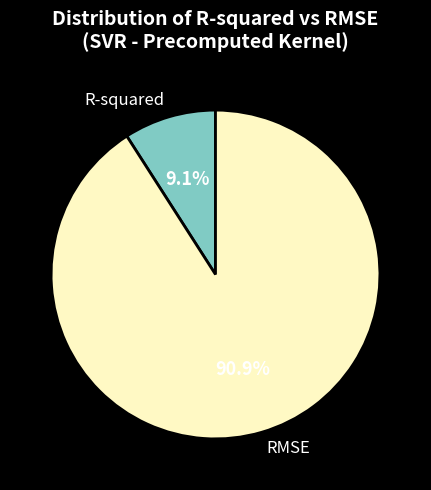

Rank the categories by value from lowest to highest.

R-squared, RMSE